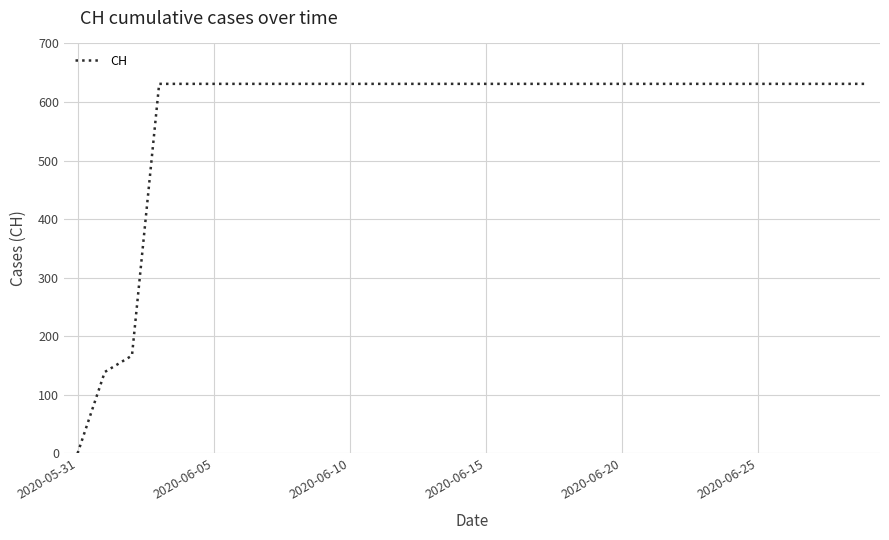

What is the difference between the maximum and minimum values?

631